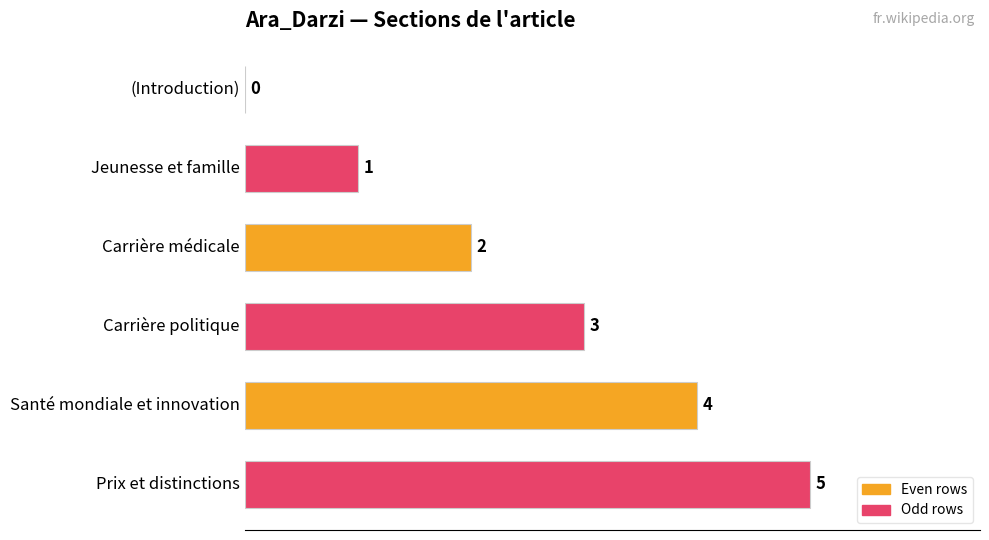

What is the sum of all values?

15